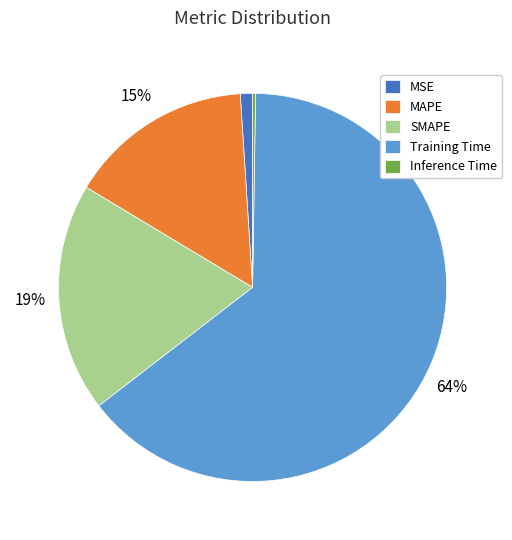

What is the largest slice in the pie chart?

Training Time